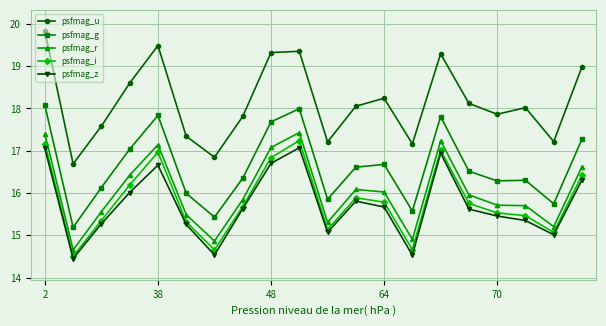

Which series has the widest spread of values?

psfmag_u